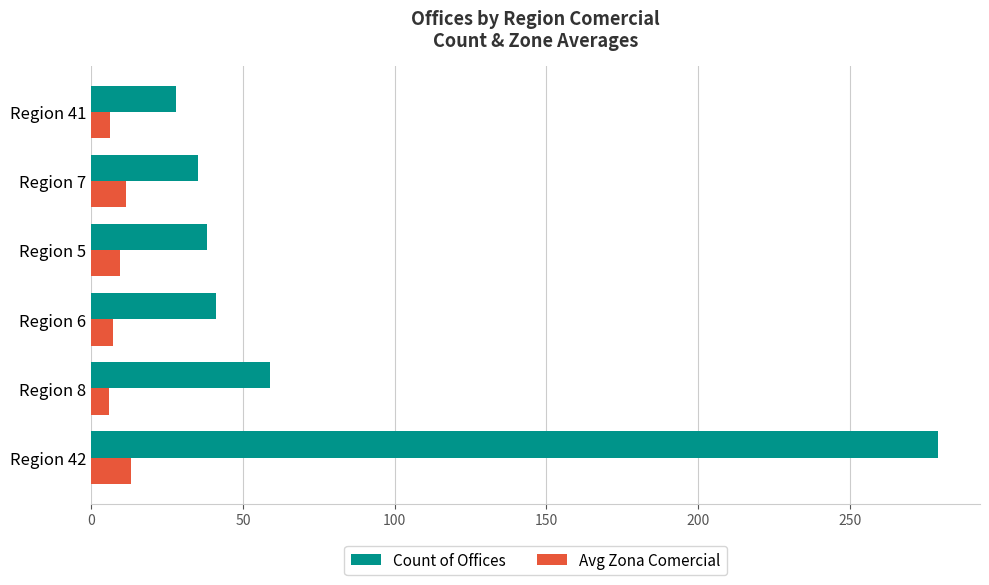

List the series in order of their peak value, highest first.

Count of Offices, Avg Zona Comercial